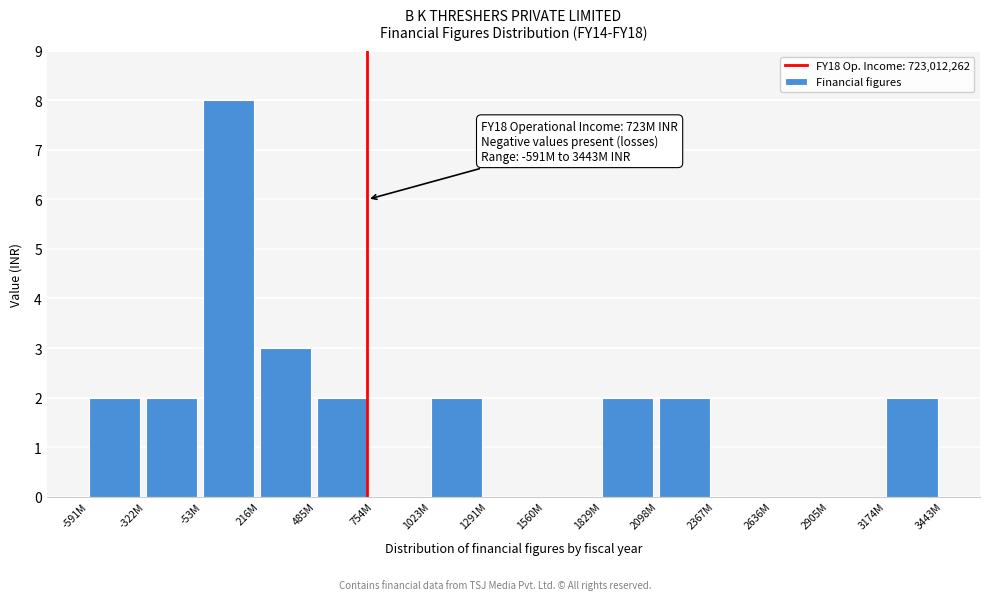

Reading left to right, transcribe all the data shown in this chart.

-591M=2	-322M=2	-53M=8	216M=3	485M=2	754M=0	1023M=2	1291M=0	1560M=0	1829M=2	2098M=2	2367M=0	2636M=0	2905M=0	3174M=2